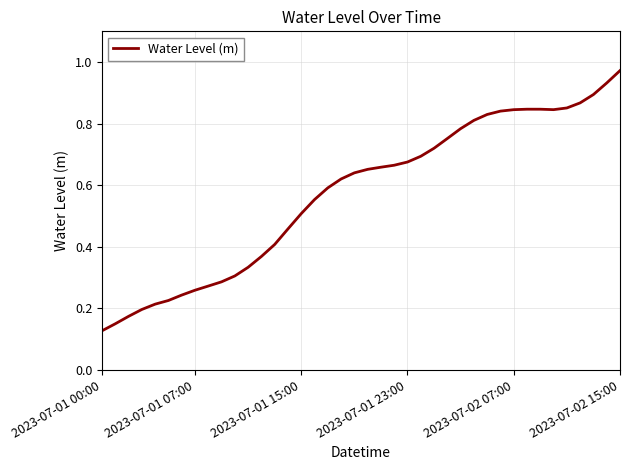

Where is the data nearest to the value 0?

2023-07-01 00:00